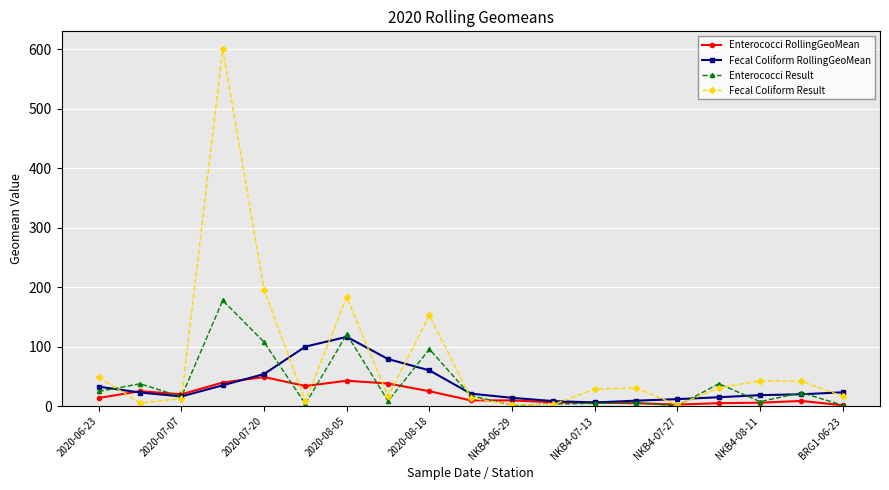

What is the value of the Fecal Coliform RollingGeoMean point at the 2nd from the left?

23.3